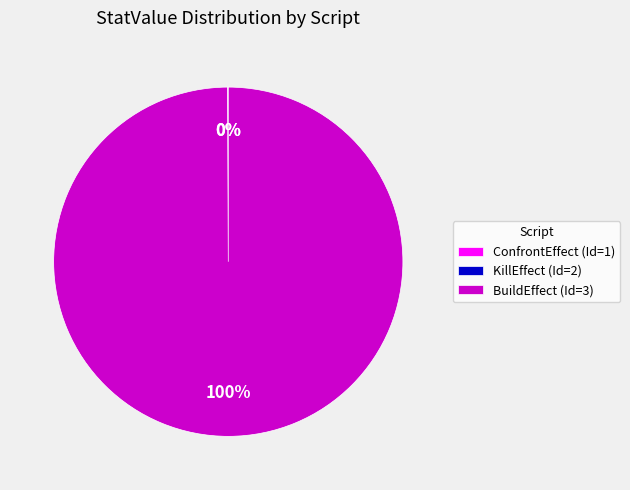

True or false: BuildEffect (Id=3) accounts for 100% of the total.

True